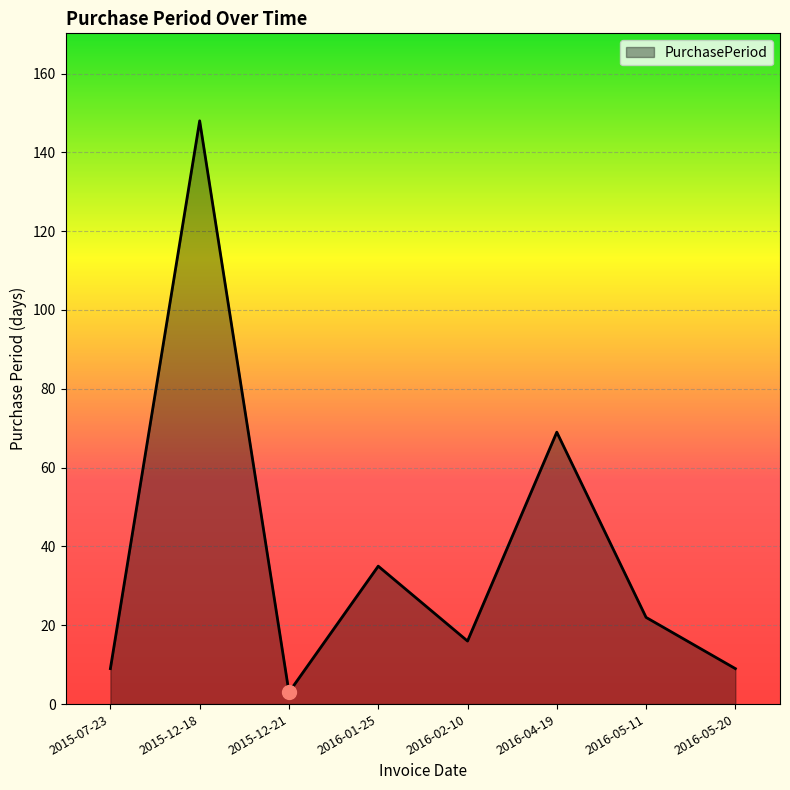

What is the average value?

39